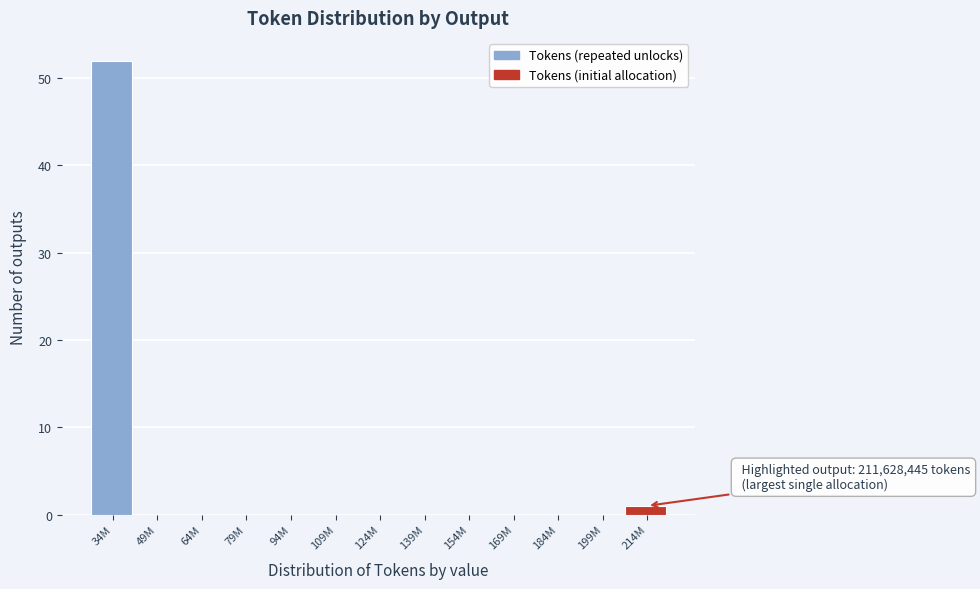

Reading left to right, transcribe all the data shown in this chart.

34M=52	49M=0	64M=0	79M=0	94M=0	109M=0	124M=0	139M=0	154M=0	169M=0	184M=0	199M=0	214M=1